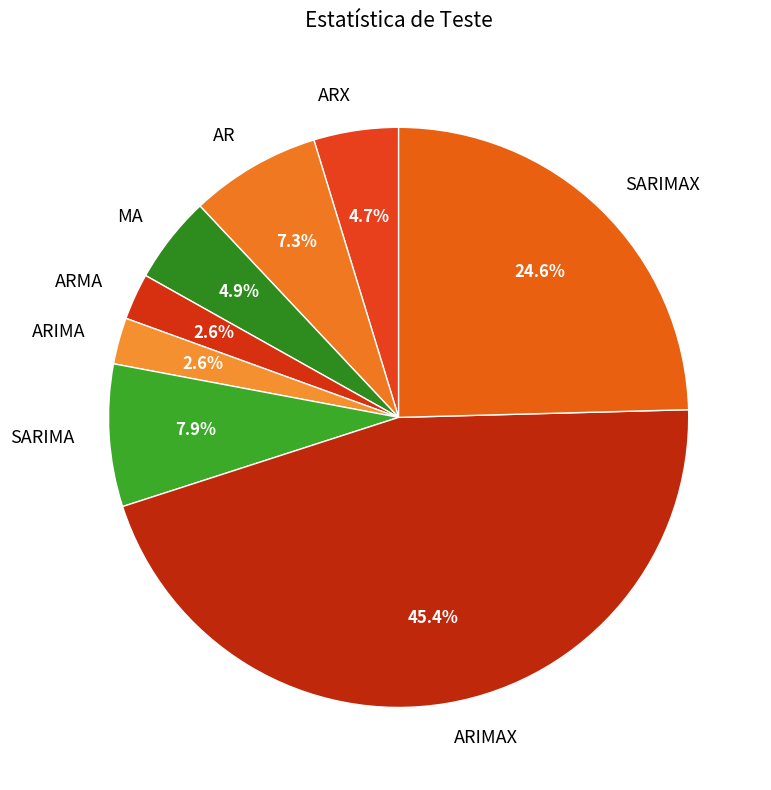

To the nearest percent, what is the average slice percentage?

12%